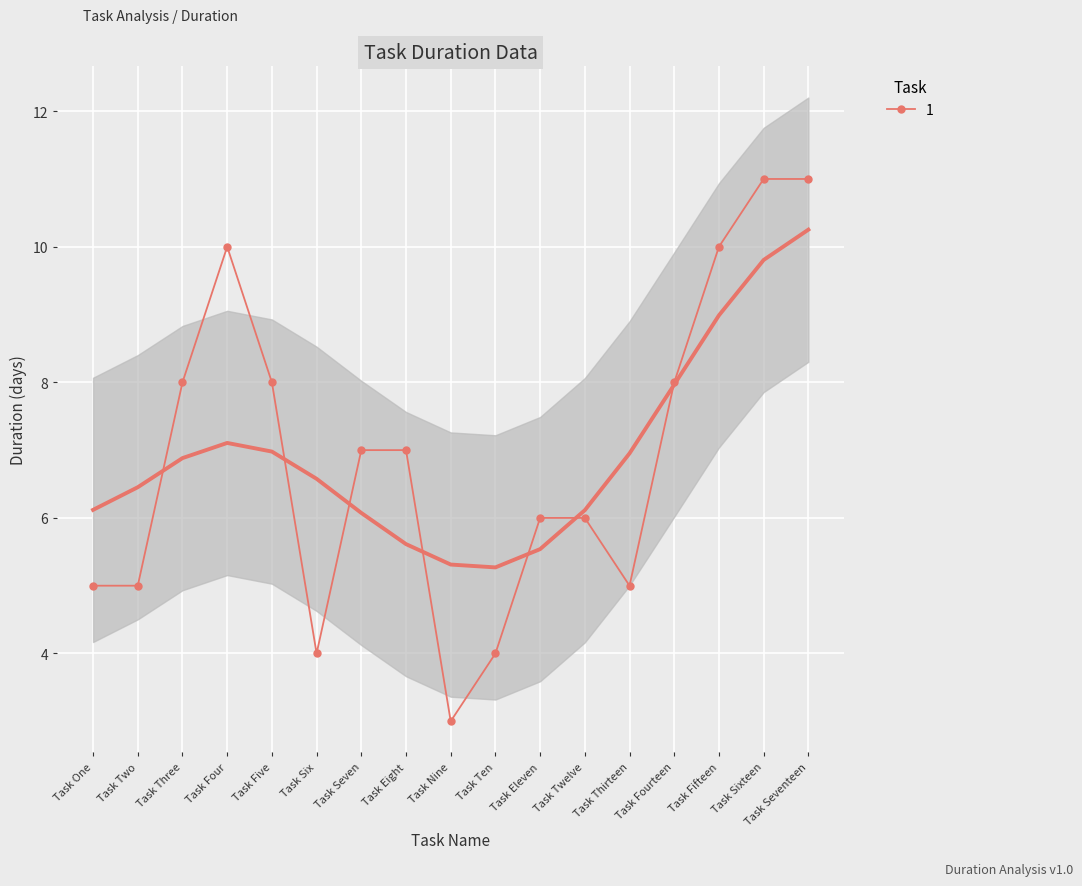

Is it true that the value at Task Fifteen is 18?

False